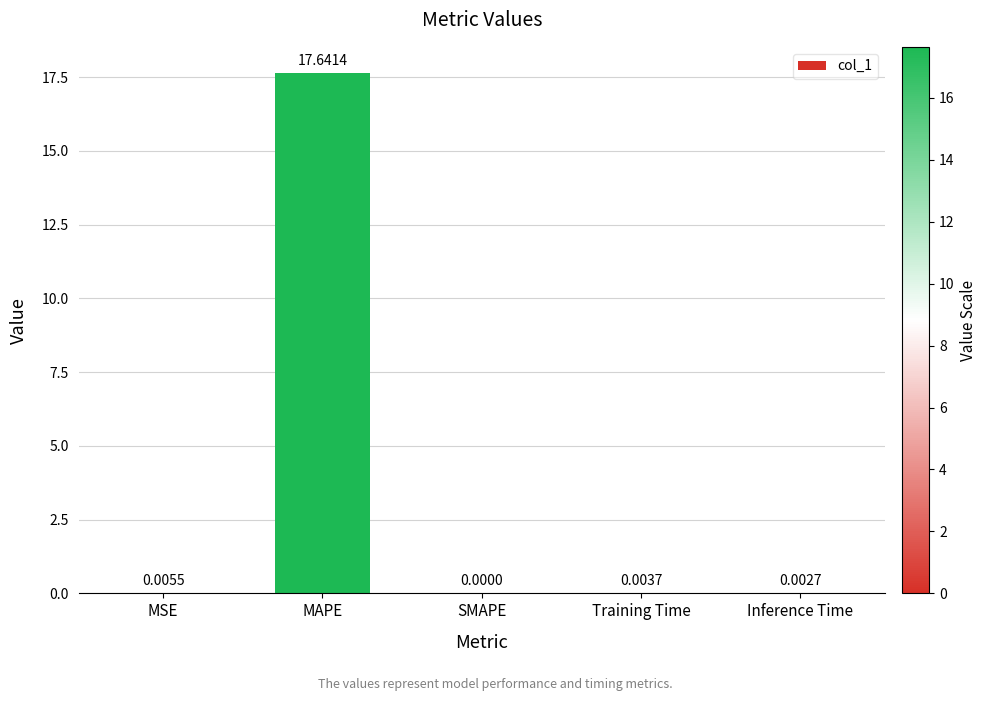

Where is the data nearest to the value 8?

MSE